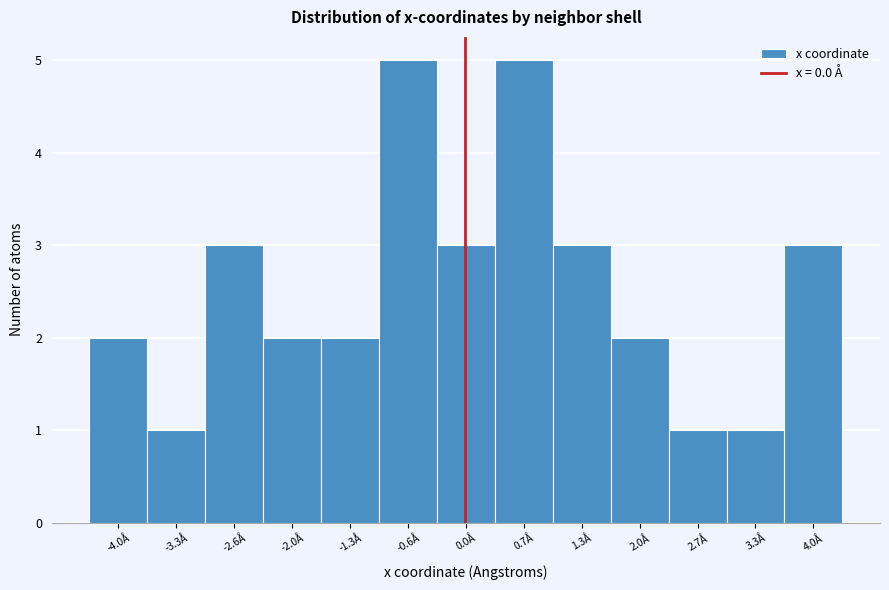

Reading left to right, list every bar in this chart as the range it spans on the x-axis followed by its height. Neither the bar edges nor the heights are printed on the chart, so give them approximately, as read against the axes.

-4.3 to -3.6: 2
-3.6 to -3.0: 1
-3.0 to -2.3: 3
-2.3 to -1.6: 2
-1.6 to -1.0: 2
-1.0 to -0.3: 5
-0.3 to 0.3: 3
0.3 to 1.0: 5
1.0 to 1.7: 3
1.7 to 2.3: 2
2.3 to 3.0: 1
3.0 to 3.7: 1
3.7 to 4.3: 3